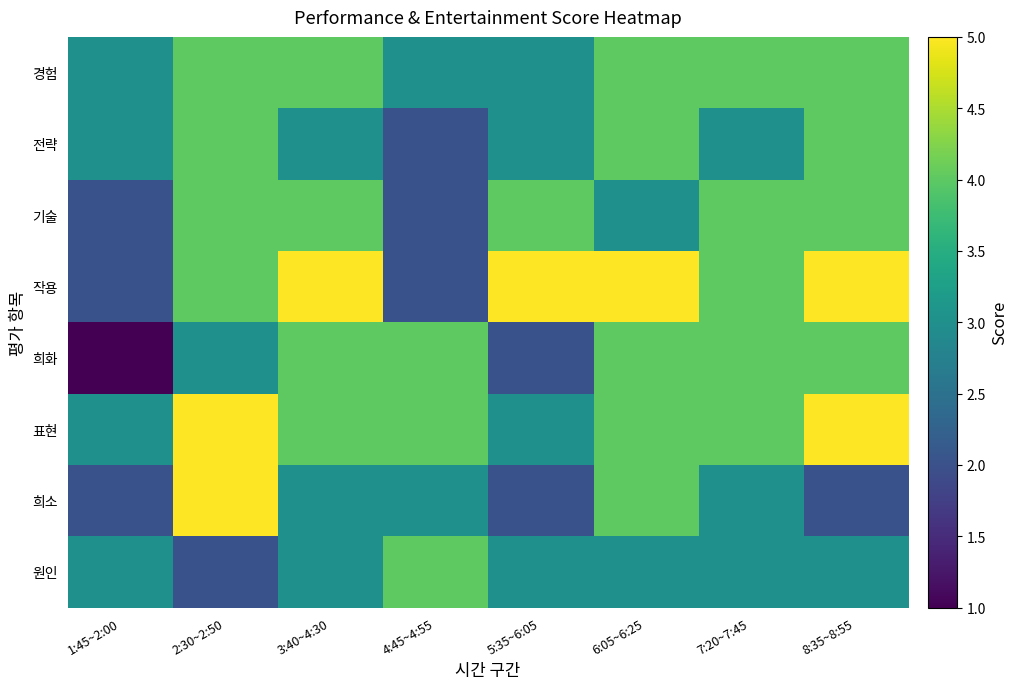

Which label corresponds to the largest value in the chart?

3:40~4:30